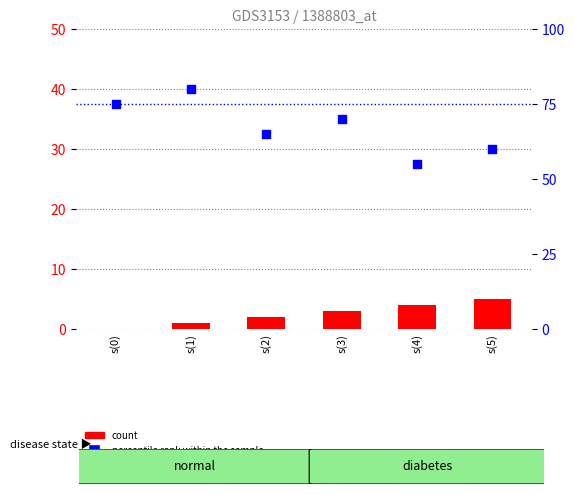

Which series has the widest spread of Y values?

percentile rank within the sample